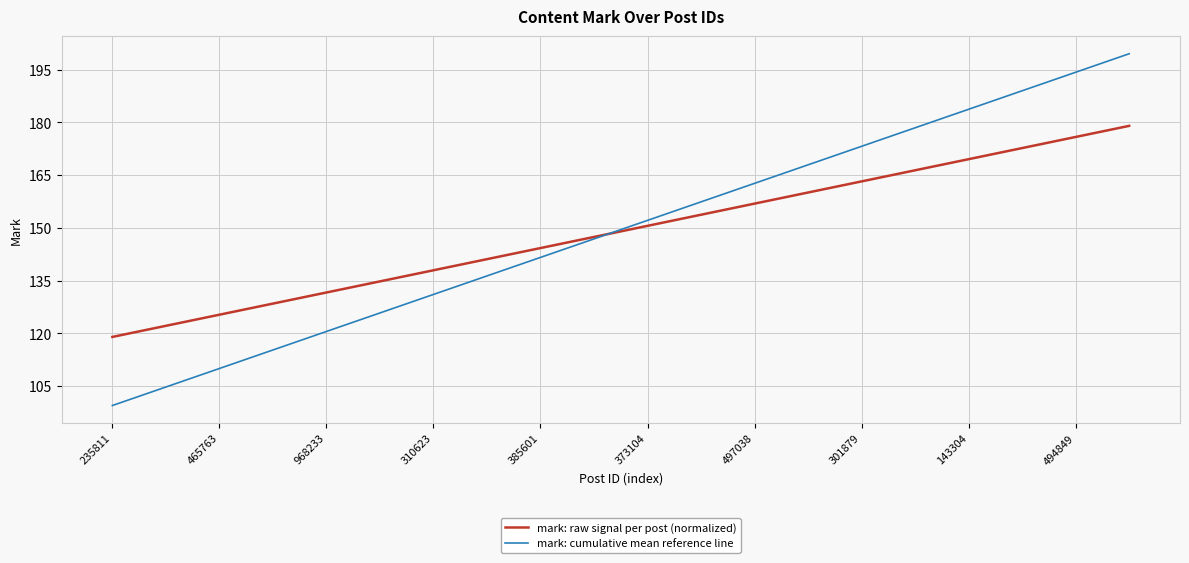

What is the greatest value displayed?

199.5